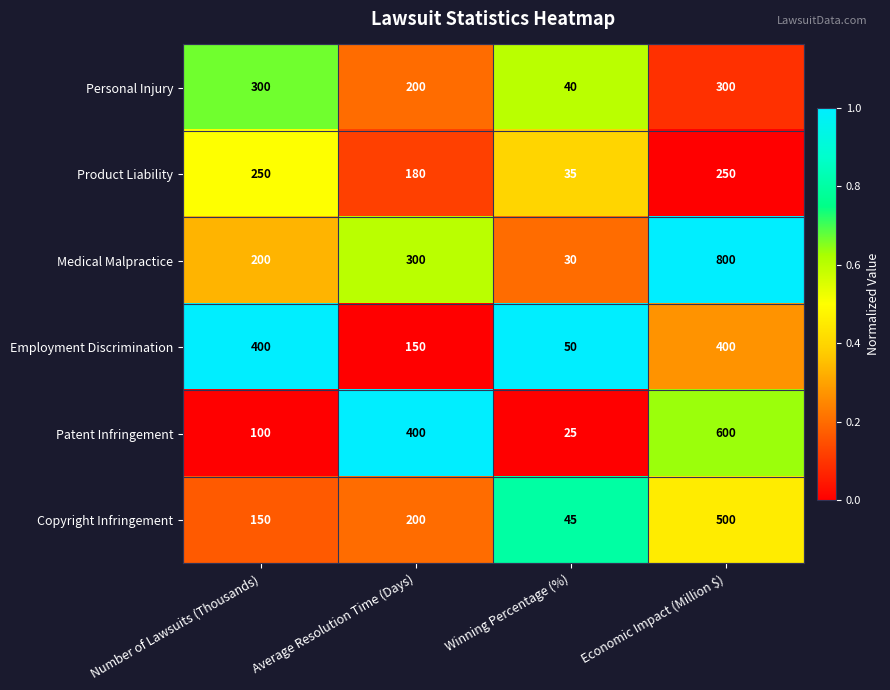

The value of Patent Infringement at Economic Impact (Million $) is 600. True or false?

True